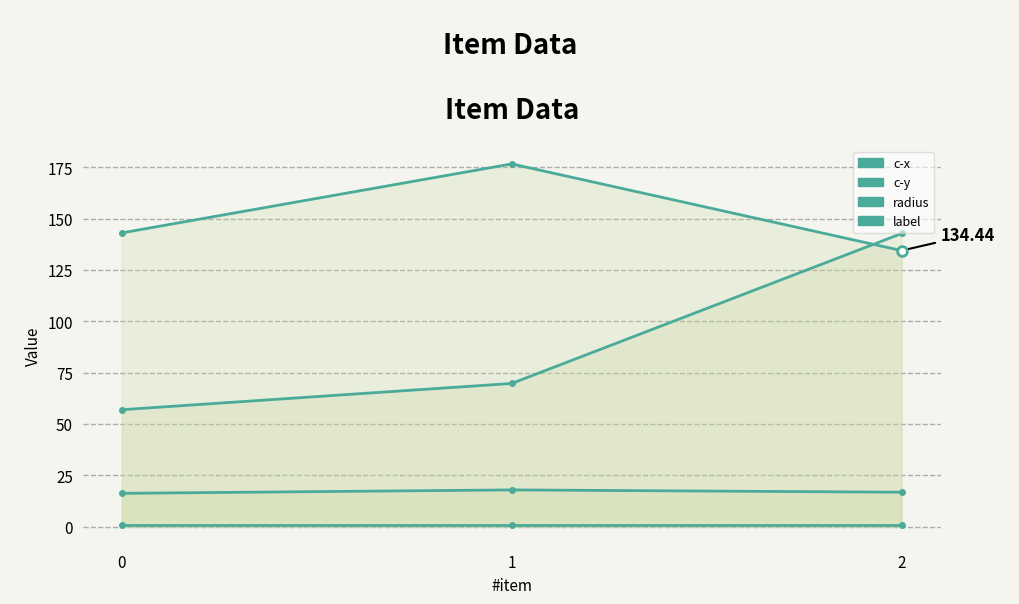

The value of label at 2 is 1.3. True or false?

False